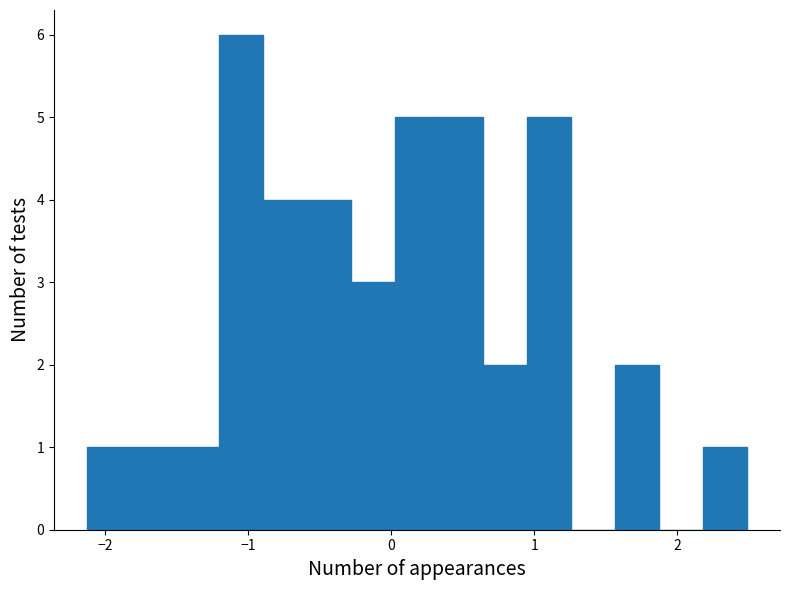

Read against the x-axis, roughly where is the centre of the tallest bar?

-1.1